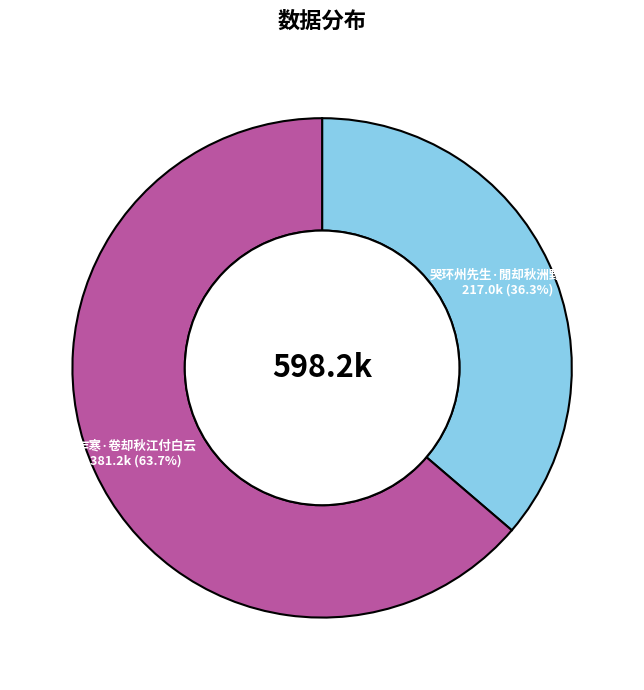

Does any single category account for the majority?

Yes